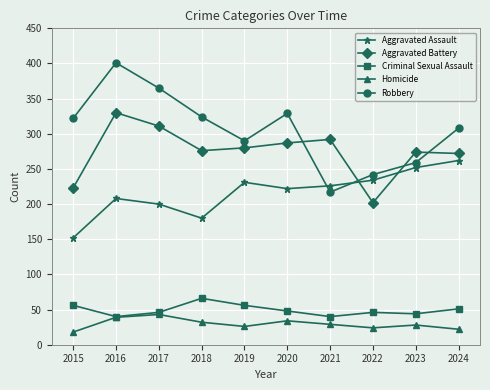

What is the smallest value displayed?

18